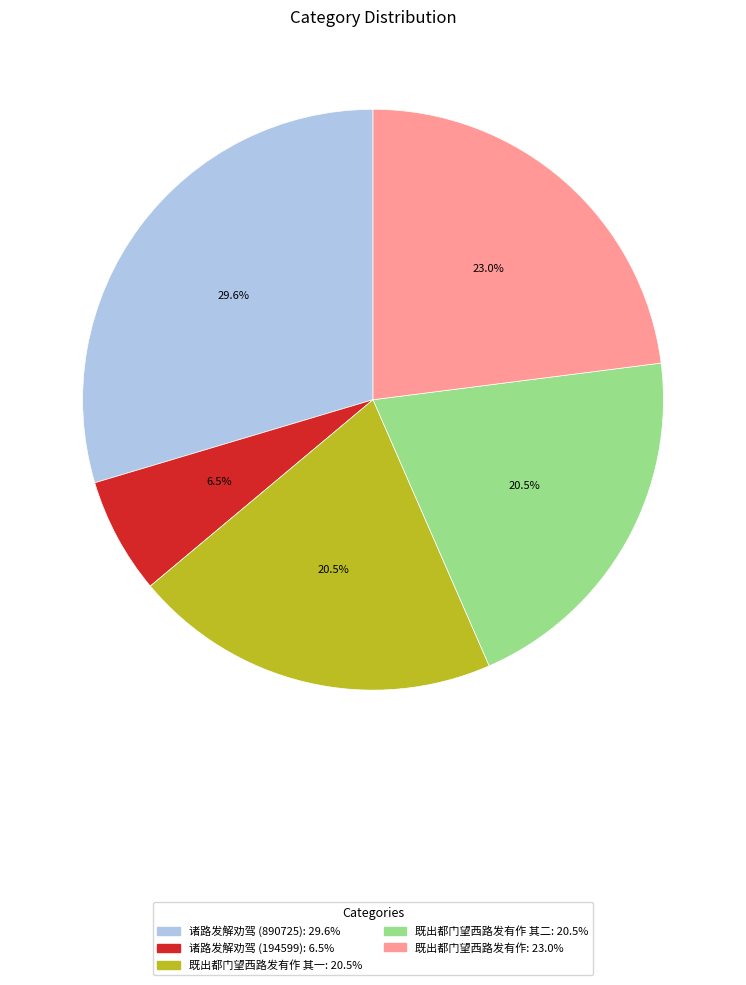

Does any single category account for the majority?

No